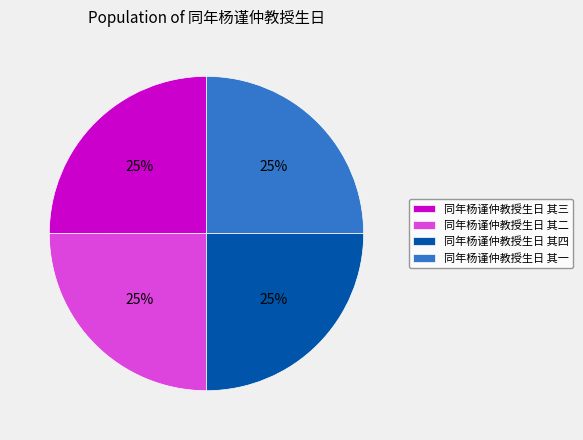

Approximately how many times larger is the value at 同年杨谨仲教授生日 其二 compared to 同年杨谨仲教授生日 其一?

1.0